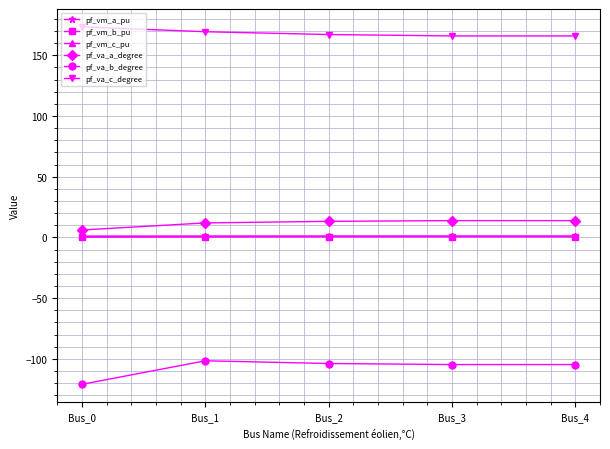

What is the maximum value for pf_va_a_degree?

13.9